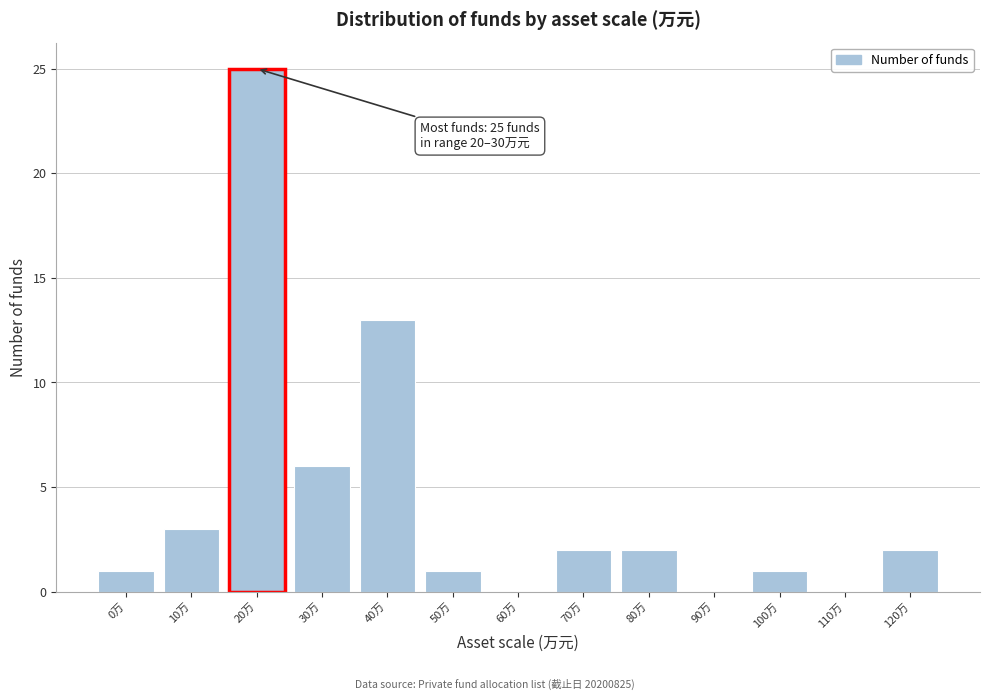

Reading left to right, extract all data points from this chart.

0万=1	10万=3	20万=25	30万=6	40万=13	50万=1	60万=0	70万=2	80万=2	90万=0	100万=1	110万=0	120万=2